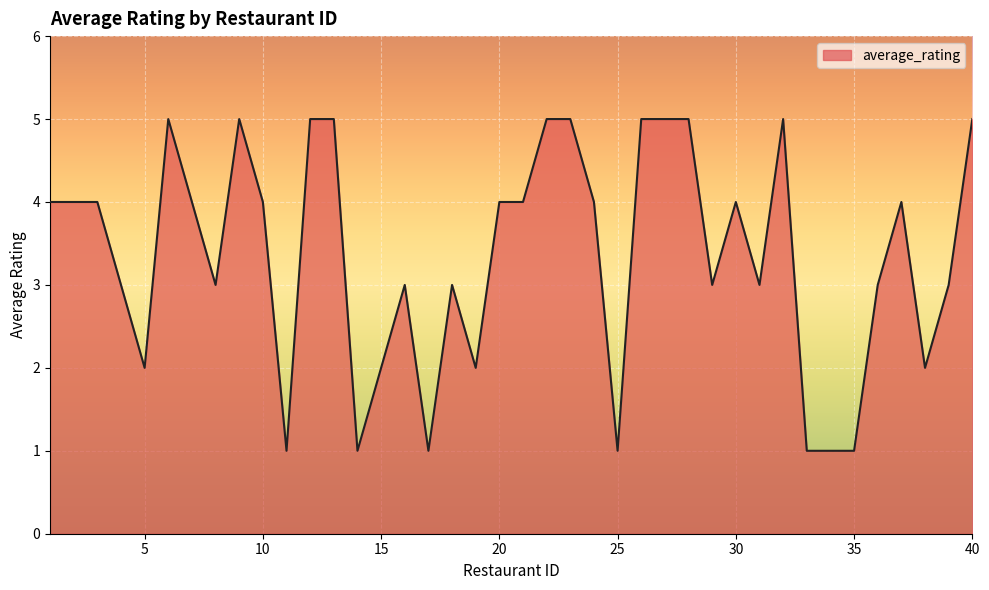

What is the greatest value displayed?

5